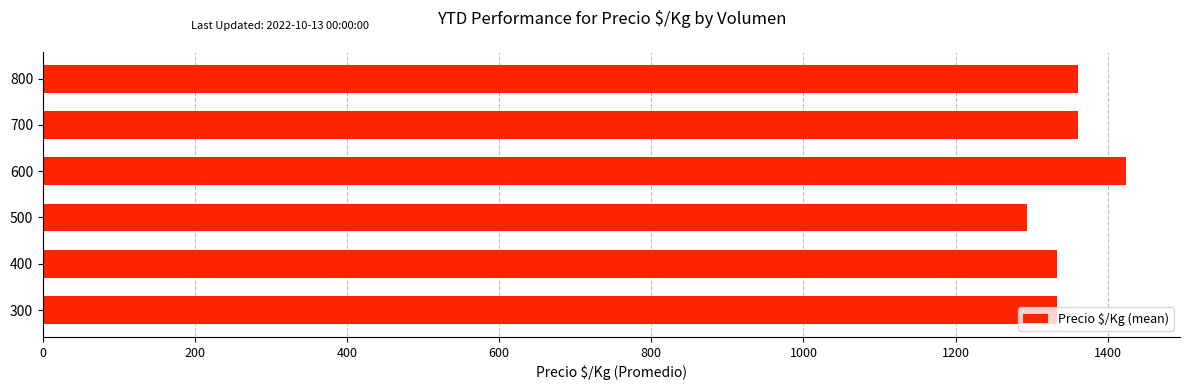

What value does the data have at 400, to the nearest 50?

1350